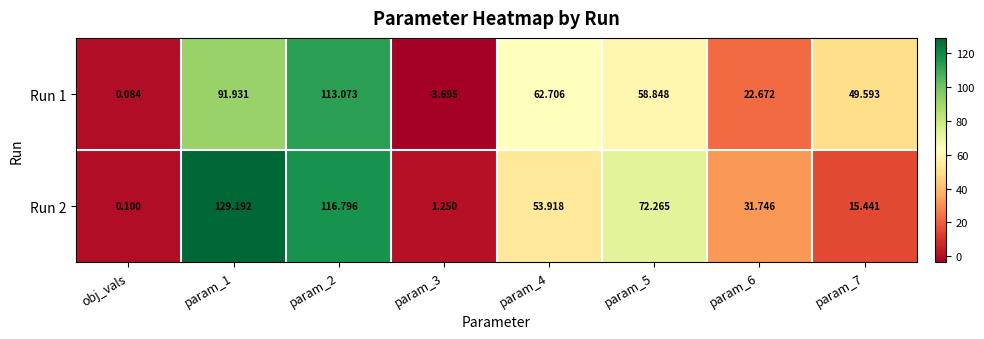

Rank the series by their maximum value, from highest to lowest.

Run 2, Run 1